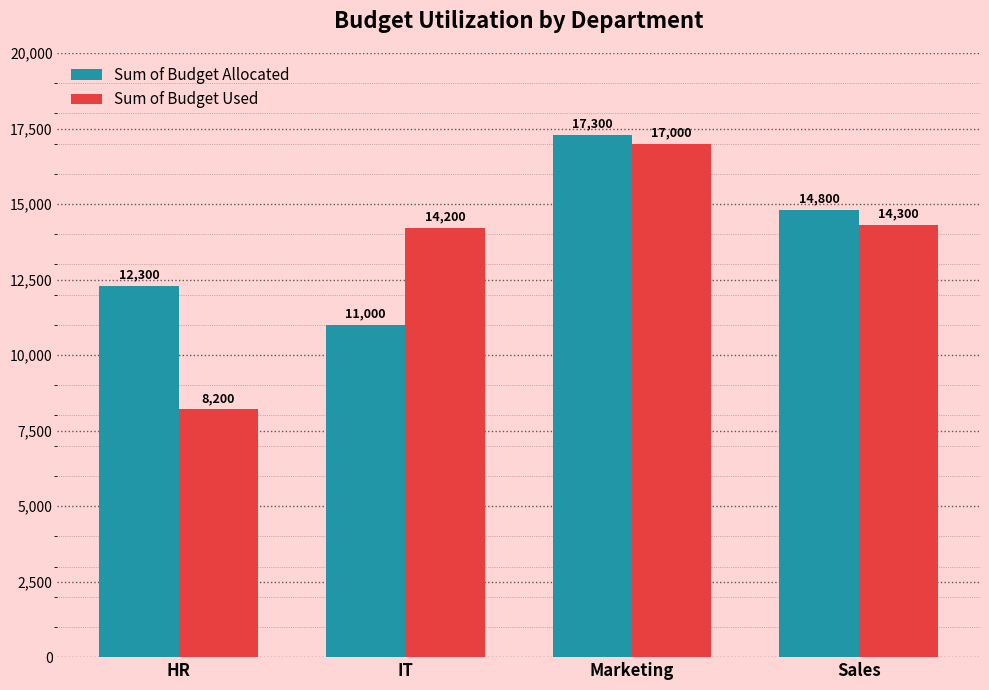

At which category does the chart reach its minimum across all series?

HR